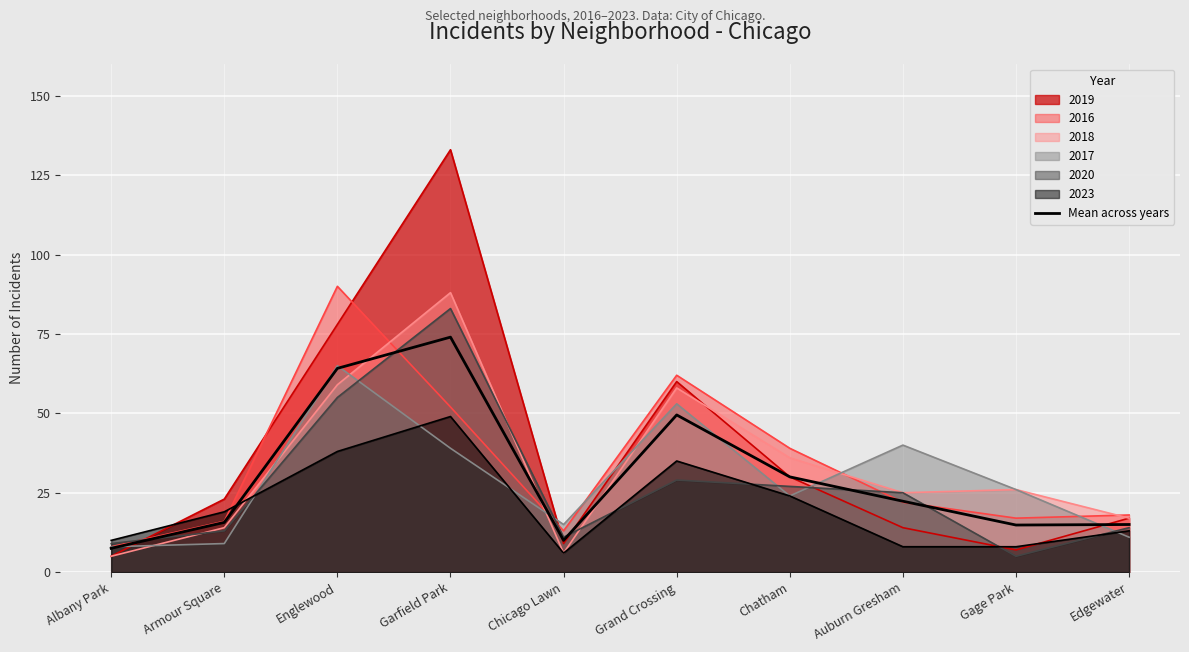

Where does the data first go above 22?

Englewood